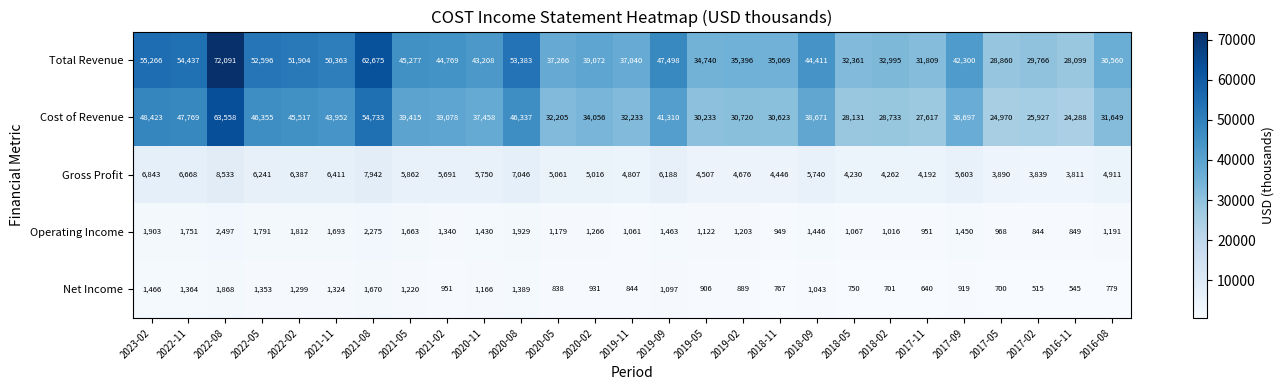

True or false: Operating Income has a value of 1191 at 2016-08.

True